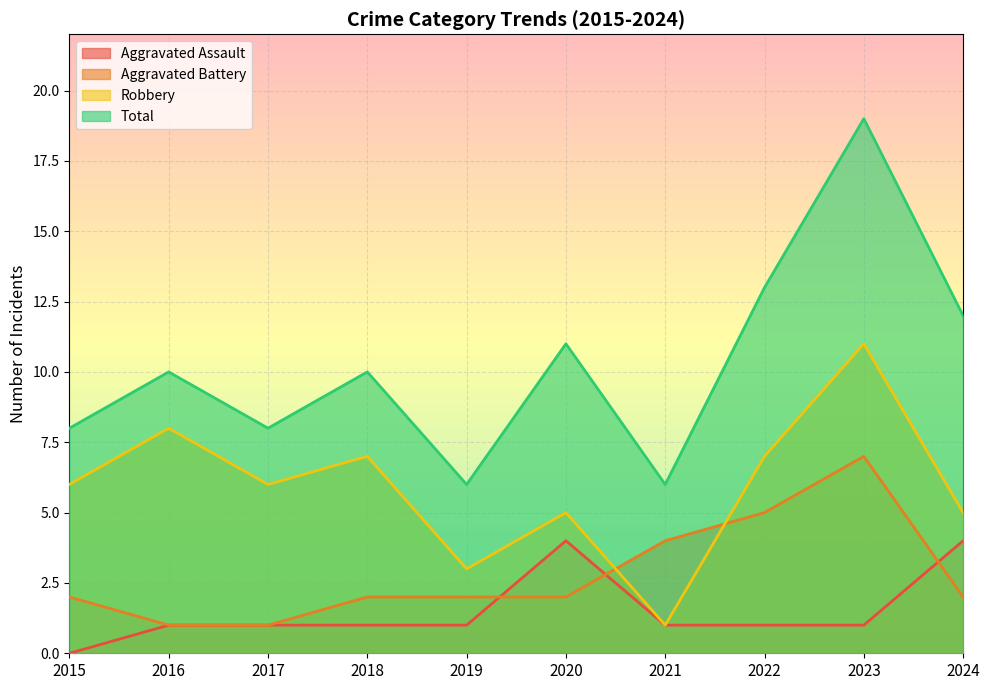

After their last crossing, which series has the higher values: Robbery or Aggravated Battery?

Robbery